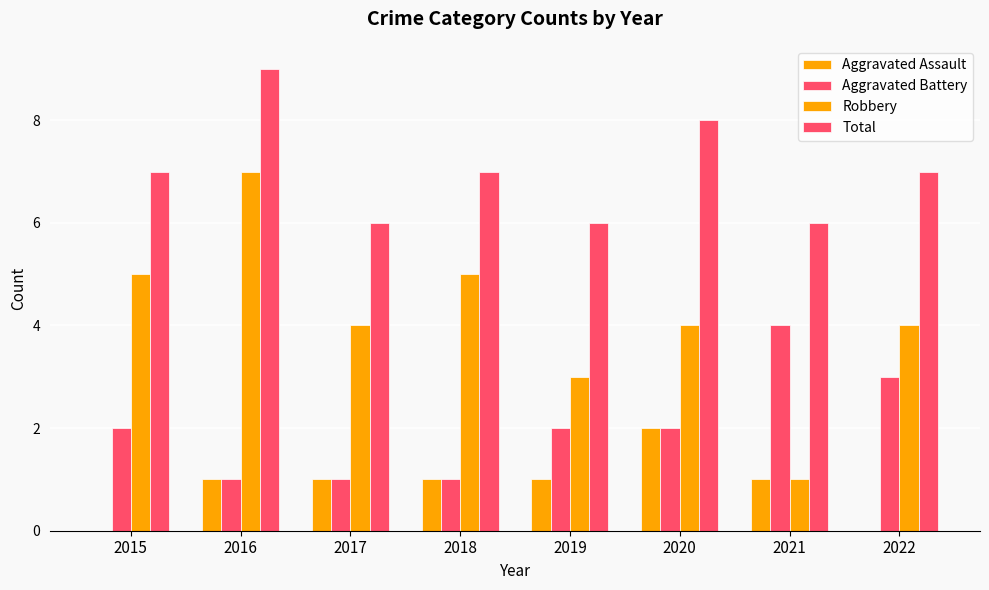

Reading right to left, list all the values displayed in this chart.

Aggravated Assault: 0	1	2	1	1	1	1	0
Aggravated Battery: 3	4	2	2	1	1	1	2
Robbery: 4	1	4	3	5	4	7	5
Total: 7	6	8	6	7	6	9	7